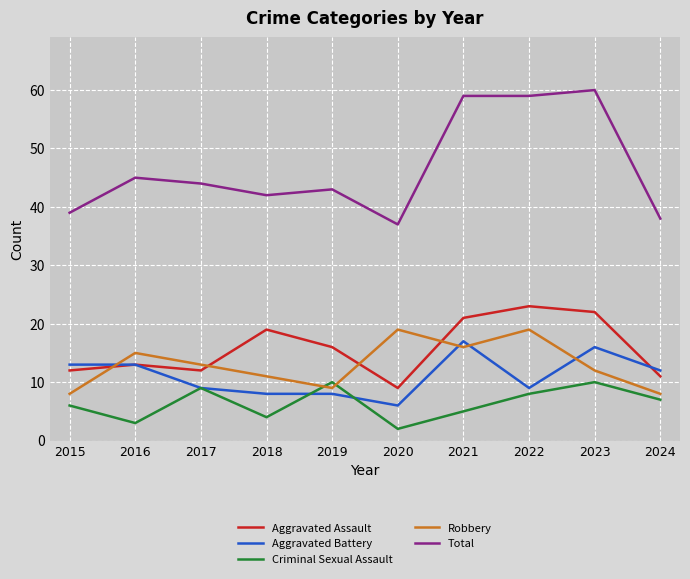

Read the Aggravated Assault value at 2023.

22